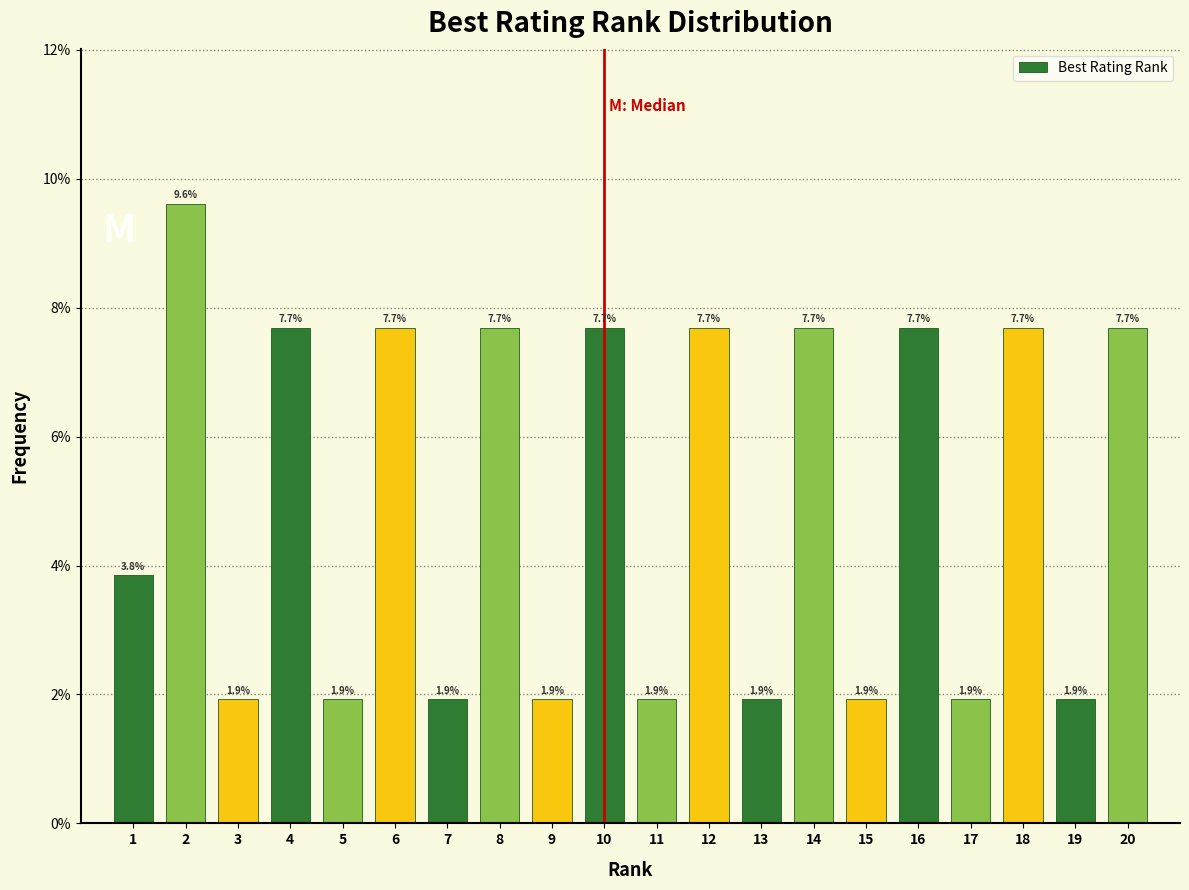

Reading left to right, transcribe this chart: for each bar, give the range it covers on the x-axis and its height.

0.5 to 1.5: 3.8
1.5 to 2.5: 9.6
2.5 to 3.5: 1.9
3.5 to 4.5: 7.7
4.5 to 5.5: 1.9
5.5 to 6.5: 7.7
6.5 to 7.5: 1.9
7.5 to 8.5: 7.7
8.5 to 9.5: 1.9
9.5 to 10.5: 7.7
10.5 to 11.5: 1.9
11.5 to 12.5: 7.7
12.5 to 13.5: 1.9
13.5 to 14.5: 7.7
14.5 to 15.5: 1.9
15.5 to 16.5: 7.7
16.5 to 17.5: 1.9
17.5 to 18.5: 7.7
18.5 to 19.5: 1.9
19.5 to 20.5: 7.7